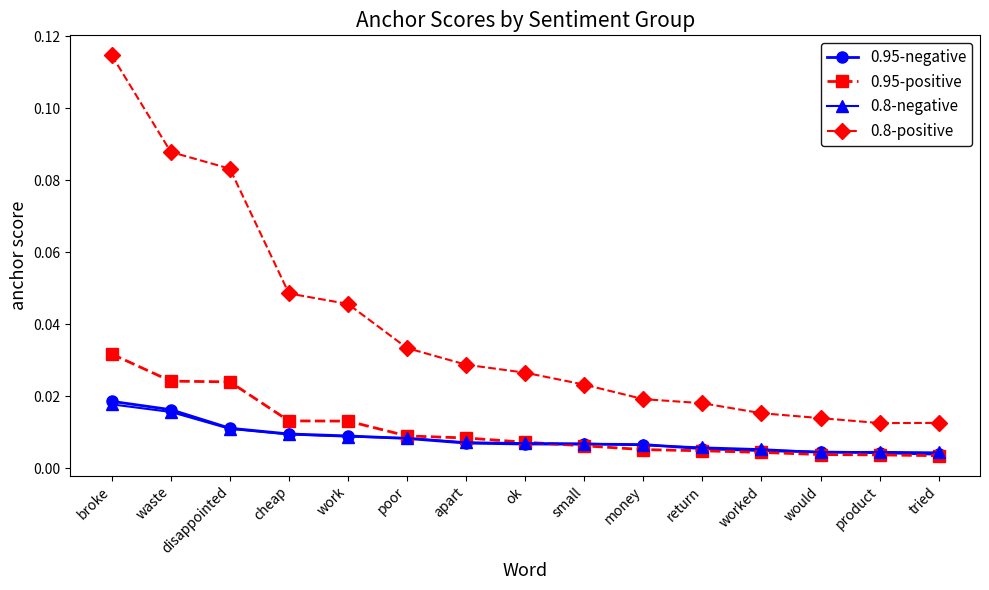

Which series has the largest range (max minus min)?

0.8-positive